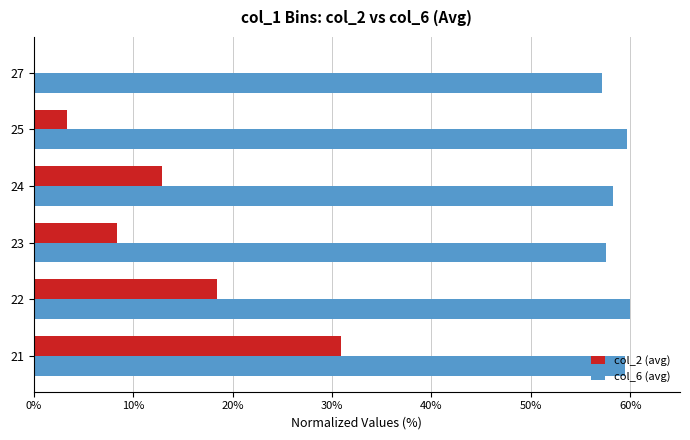

What is the sum of the col_6 (avg) values at 21 and 27?

116.5